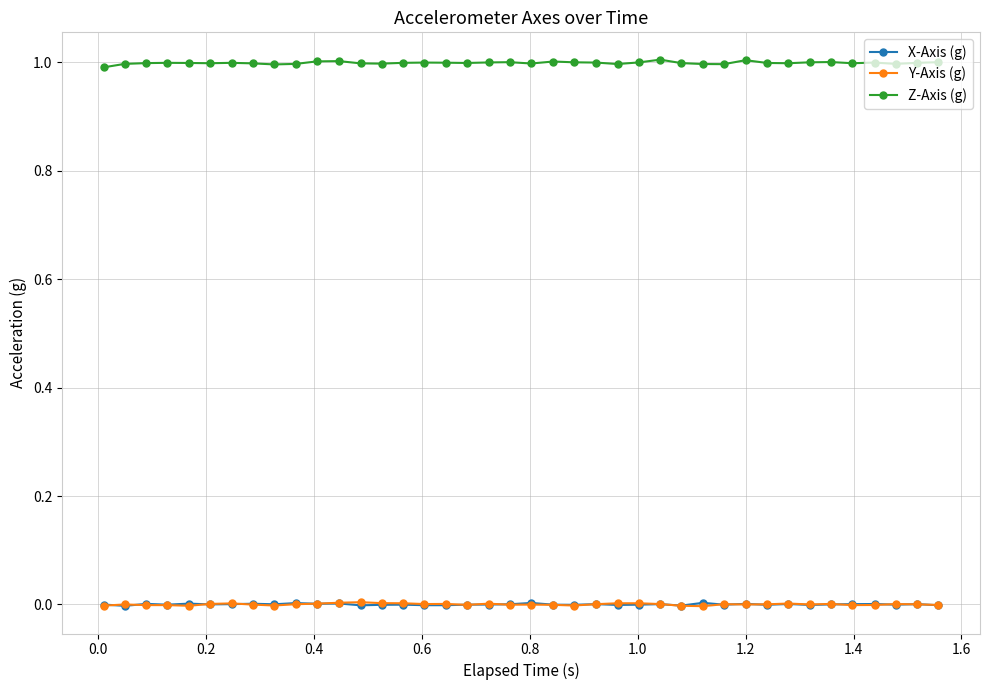

How many lines are shown in the chart?

3